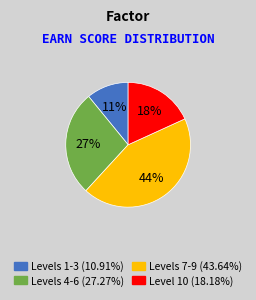

To the nearest percent, what is the average slice percentage?

25%